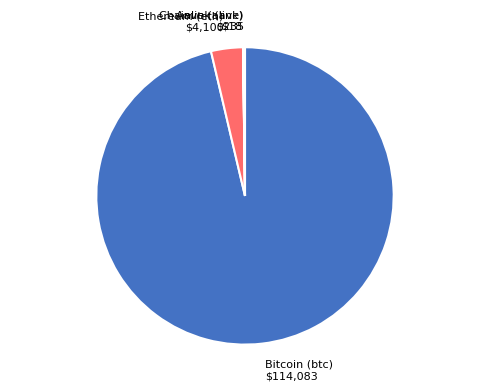

Does any single category account for the majority?

Yes